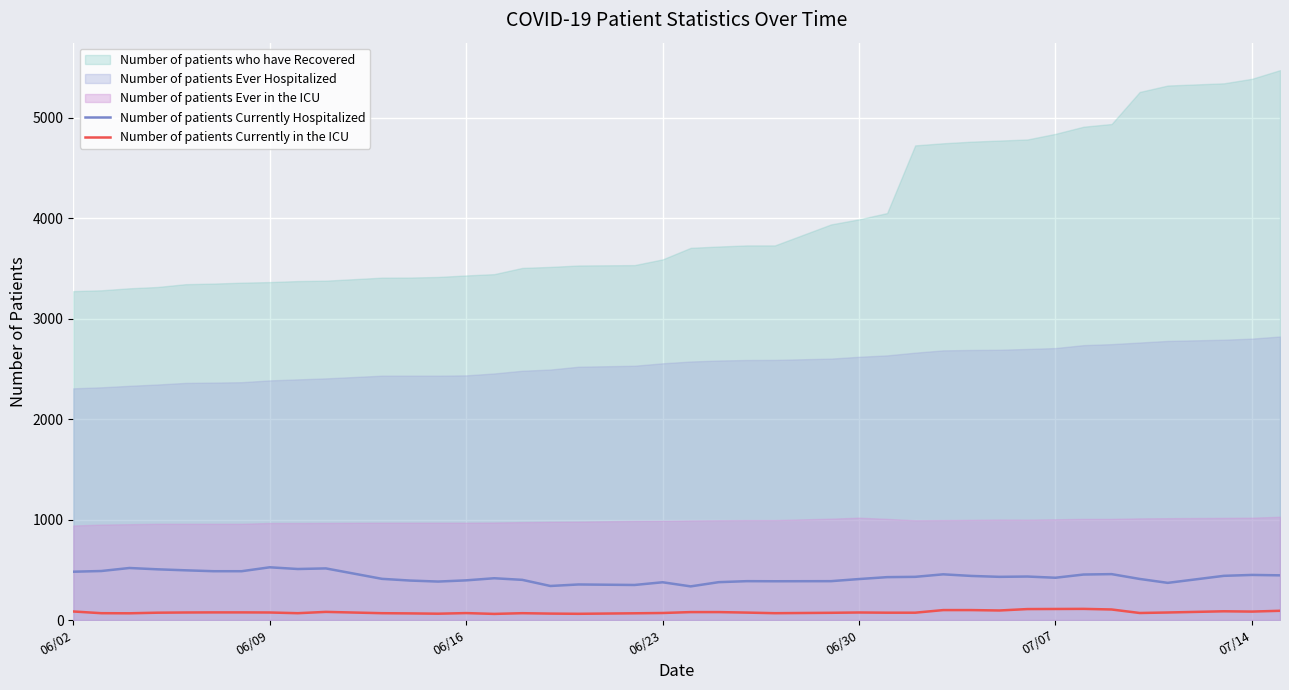

True or false: Number of patients Currently Hospitalized and Number of patients Currently in the ICU intersect in this chart.

False